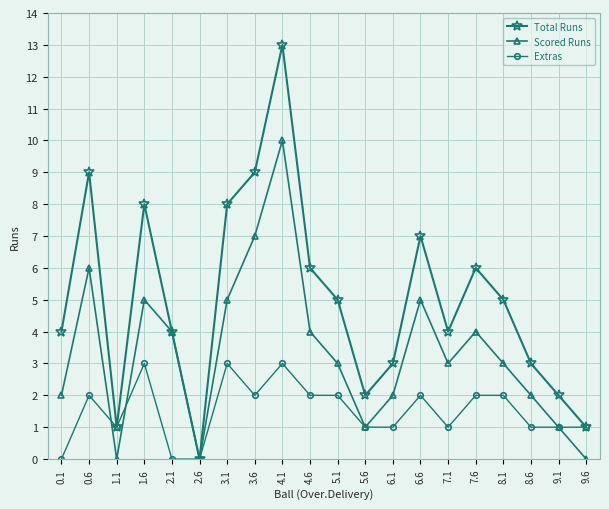

What is the sum of all Total Runs values?

100